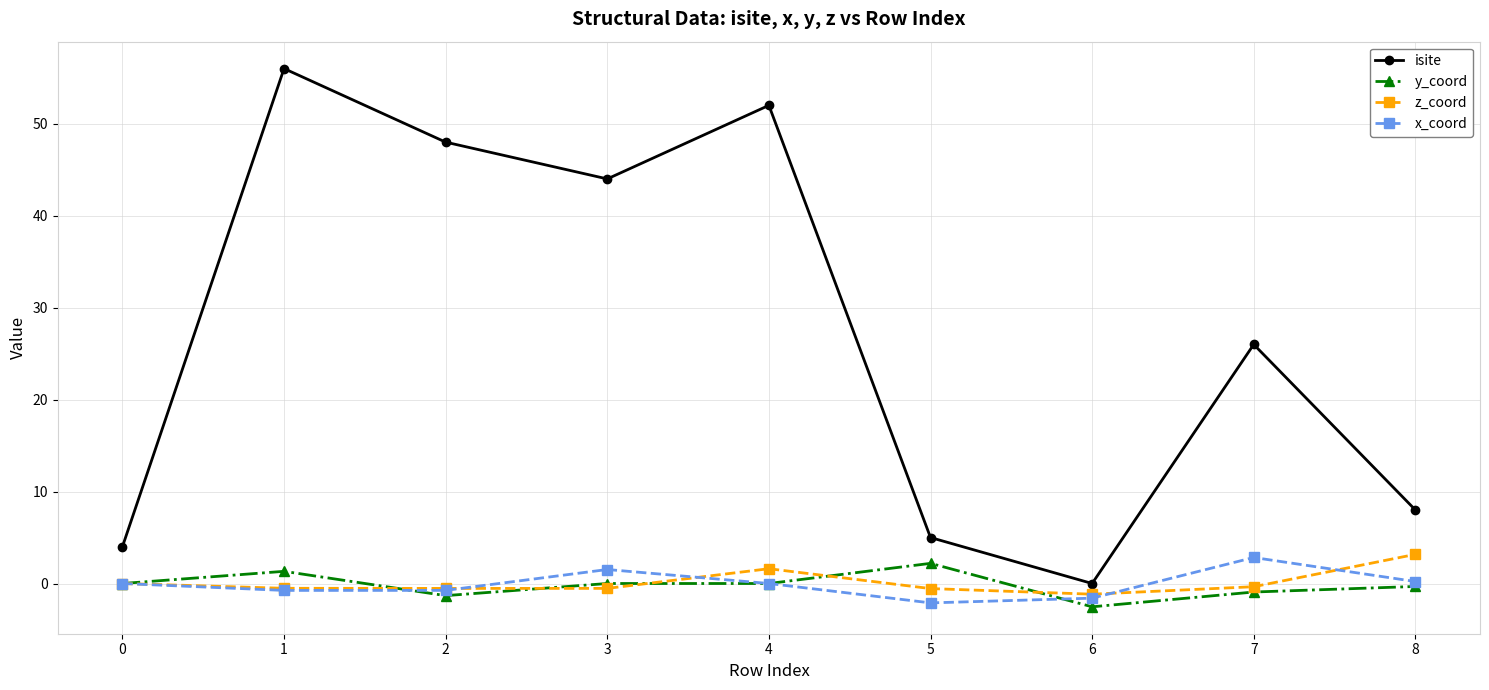

True or false: y_coord and isite cross at least once.

False